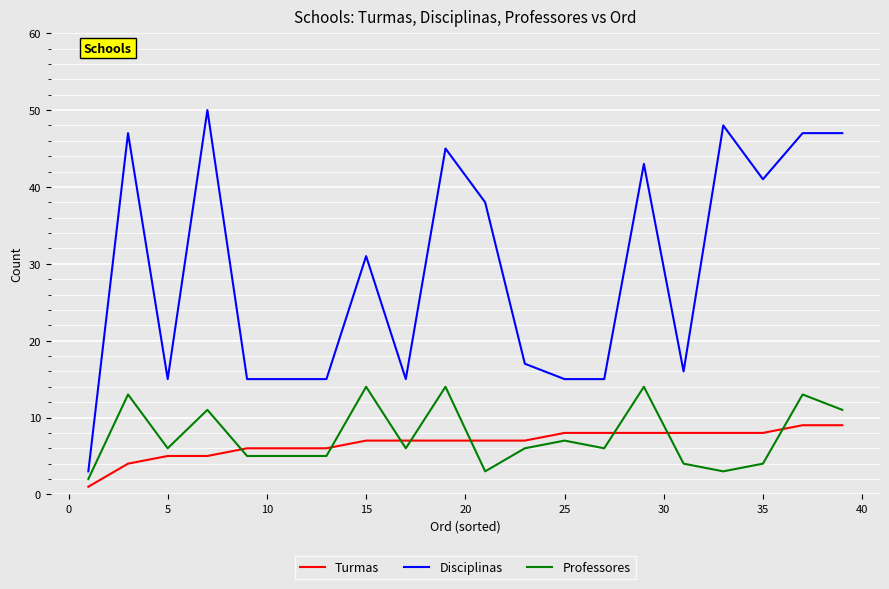

True or false: Disciplinas and Turmas cross at least once.

False